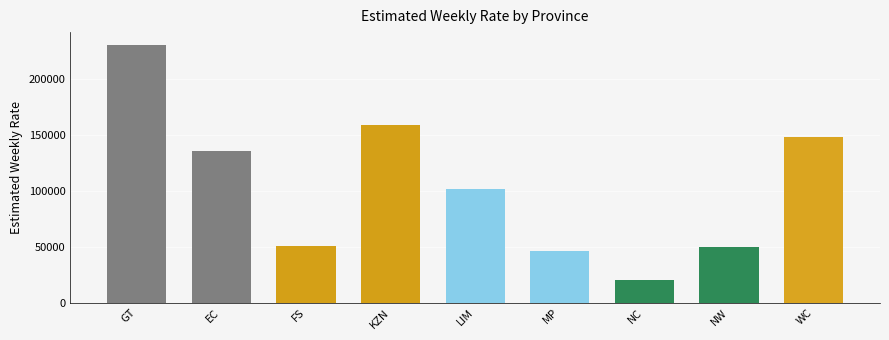

Approximately how many times larger is the value at EC compared to FS?

2.7